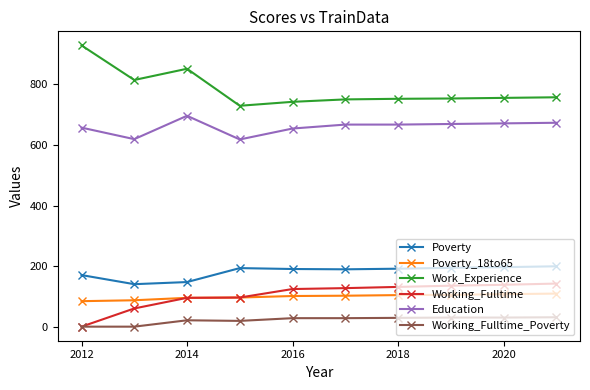

At how many categories does at least one series exceed 561?

10